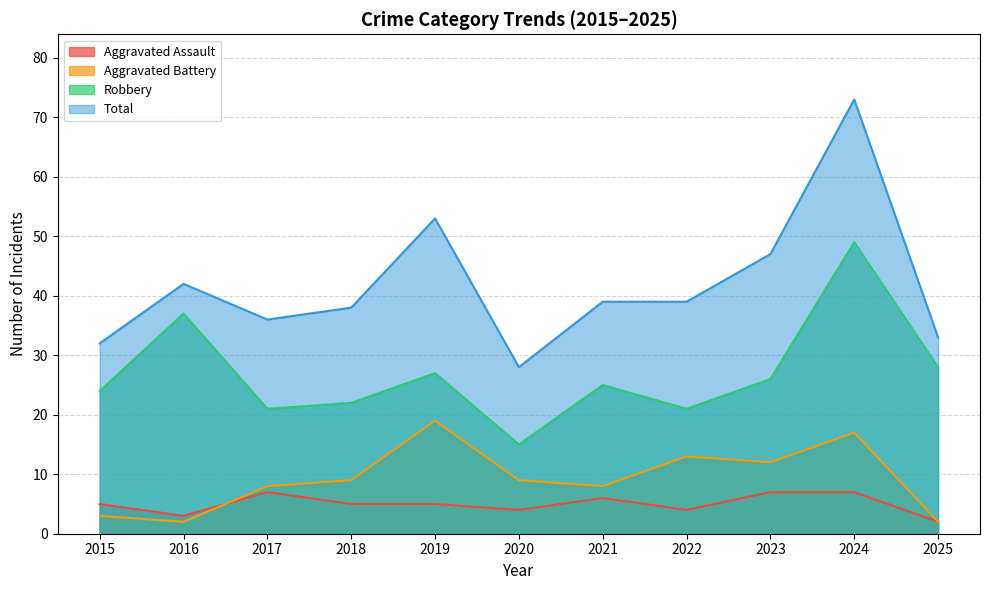

Which category has the highest value across all series?

2024